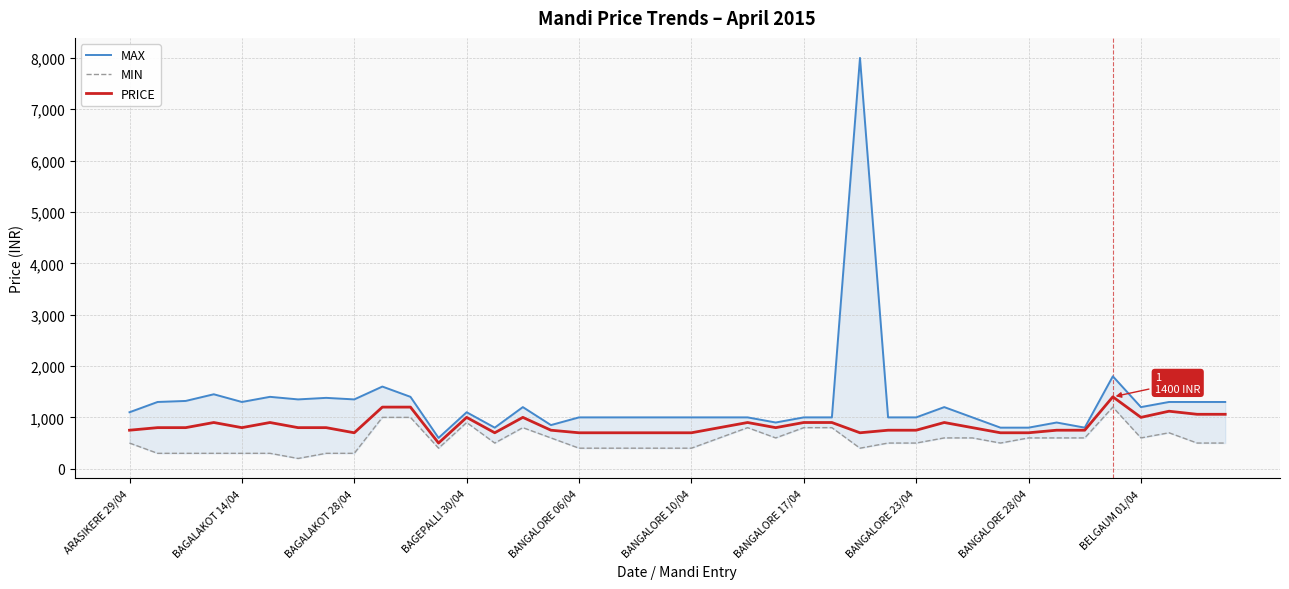

What is the value of the PRICE point at the 24th from the left?

800